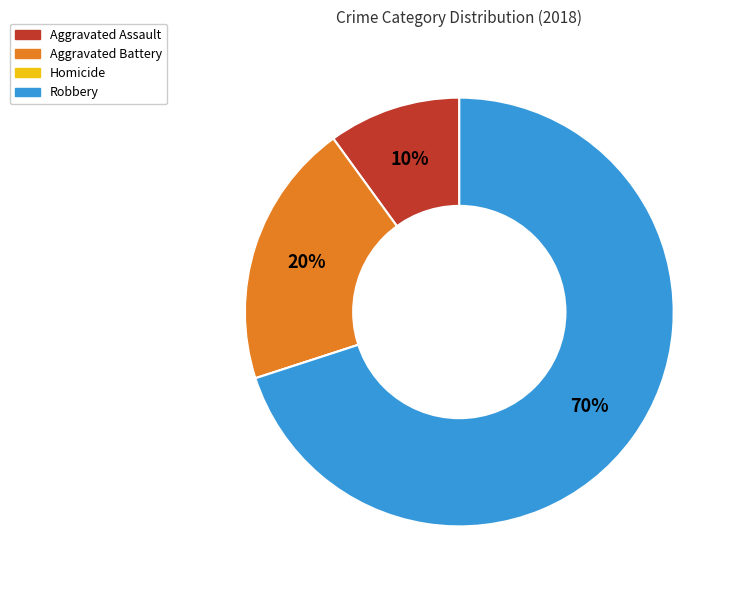

Which slice is the largest?

Robbery